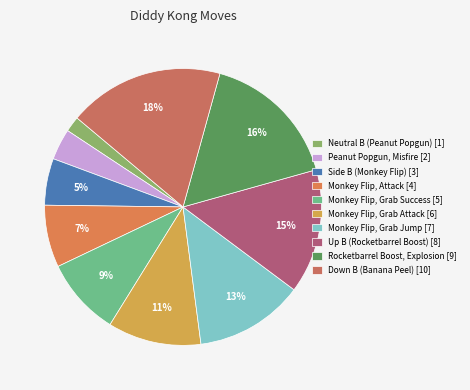

Do Monkey Flip, Grab Success and Rocketbarrel Boost, Explosion together represent more than half of the pie?

No